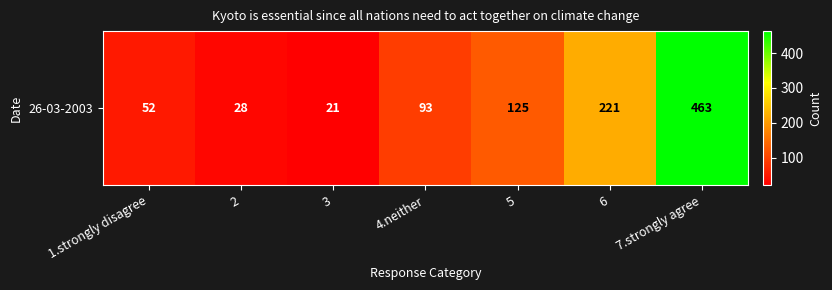

Between 7.strongly agree and 1.strongly disagree, which is larger?

7.strongly agree